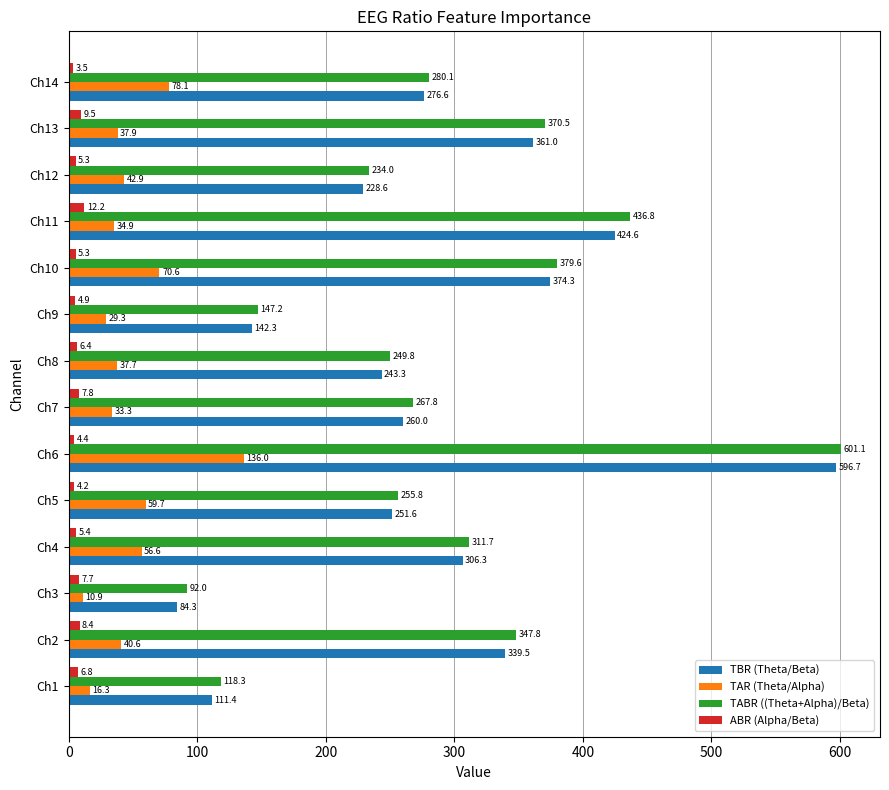

List the series in order of their peak value, highest first.

TABR ((Theta+Alpha)/Beta), TBR (Theta/Beta), TAR (Theta/Alpha), ABR (Alpha/Beta)